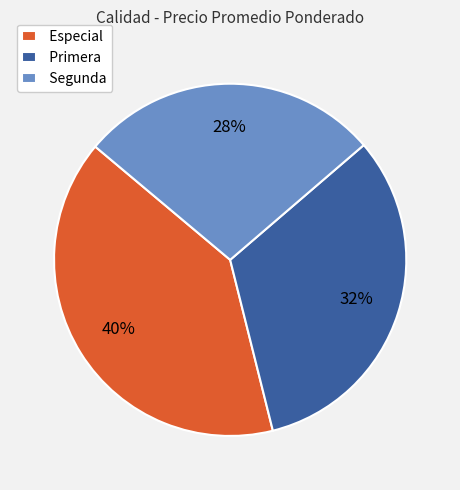

To the nearest percent, what is the difference between the largest and smallest slice percentages?

12%